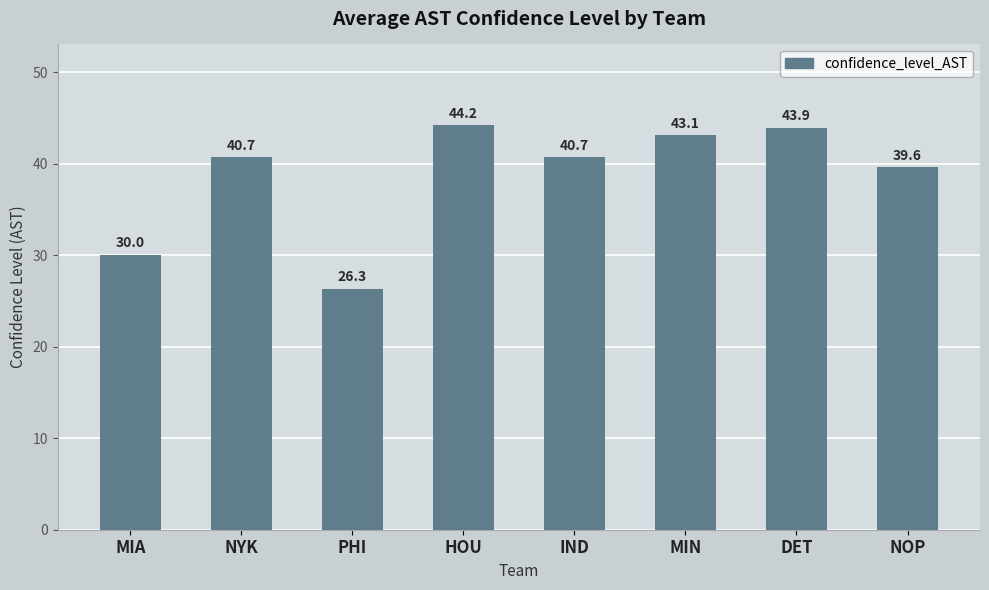

Are the bars grouped side by side (vs. stacked)?

No